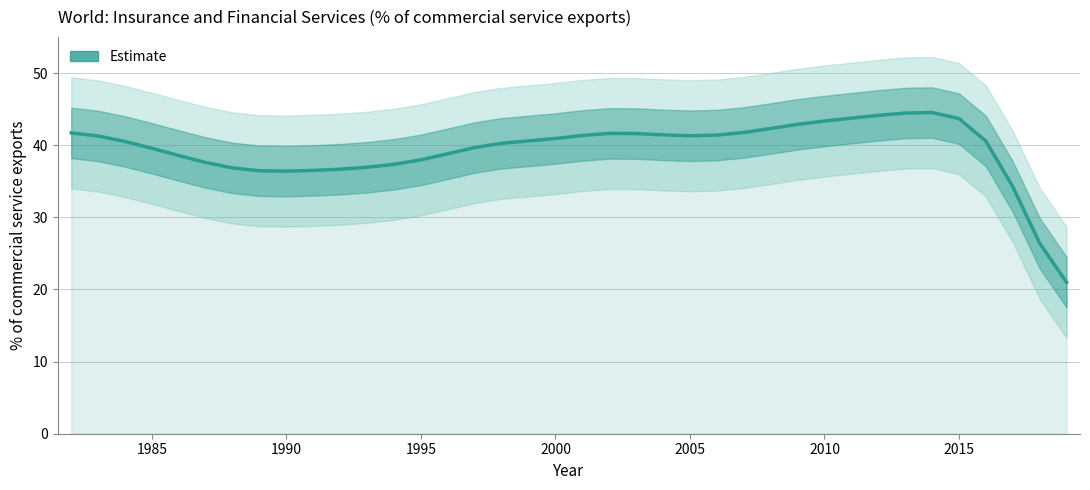

What is the sum of all values?

1497.0